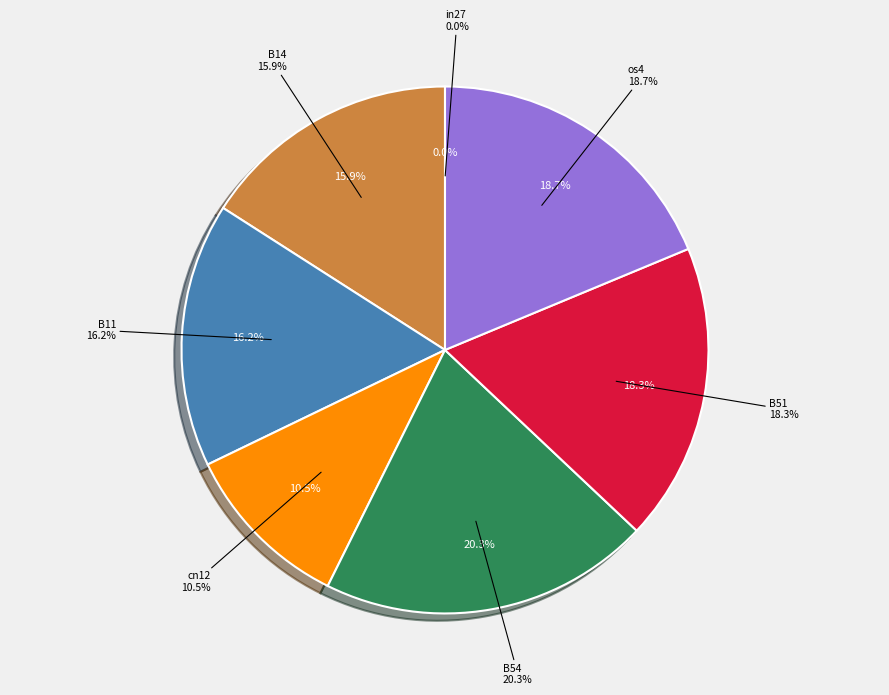

What percentage do B54 and B11 together represent?

36.5%